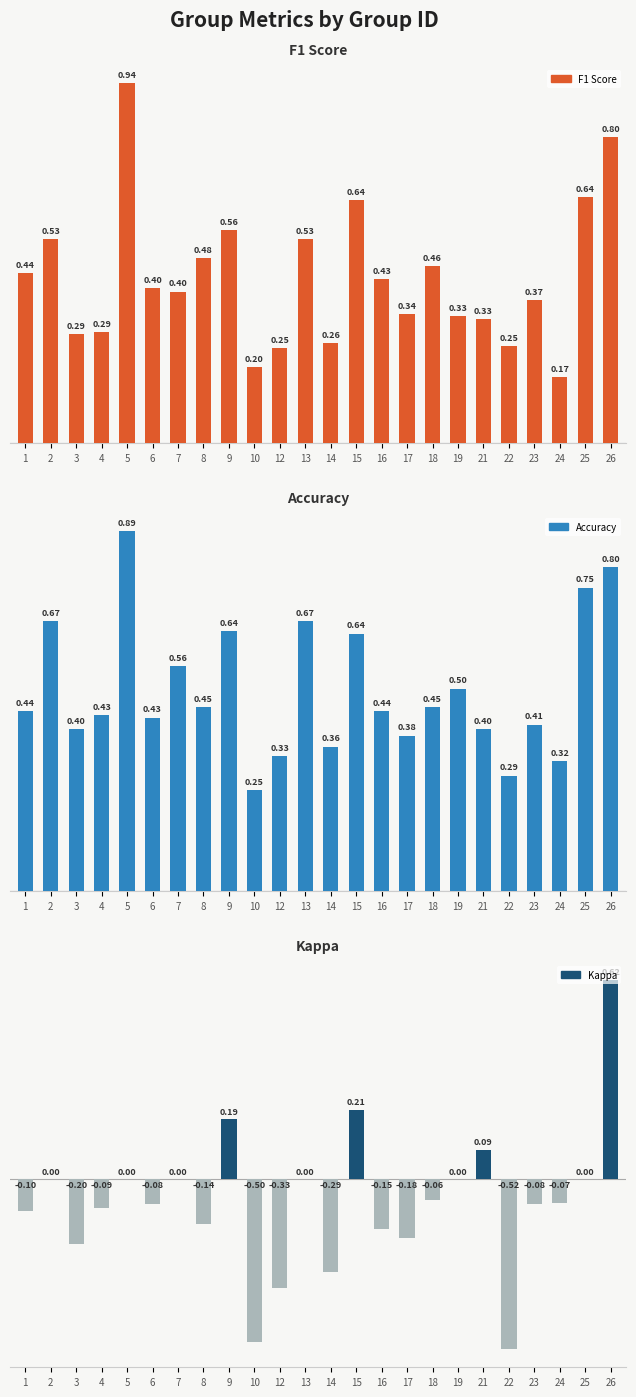

What is the difference between the maximum and second lowest values in the Kappa series?

1.1